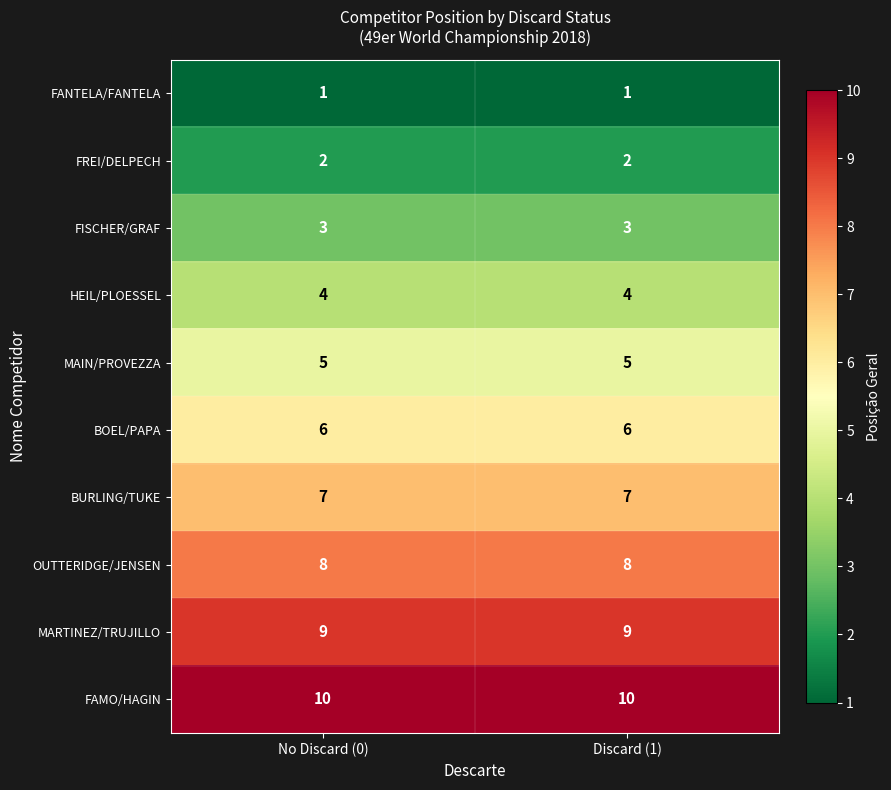

What is the greatest value displayed?

10